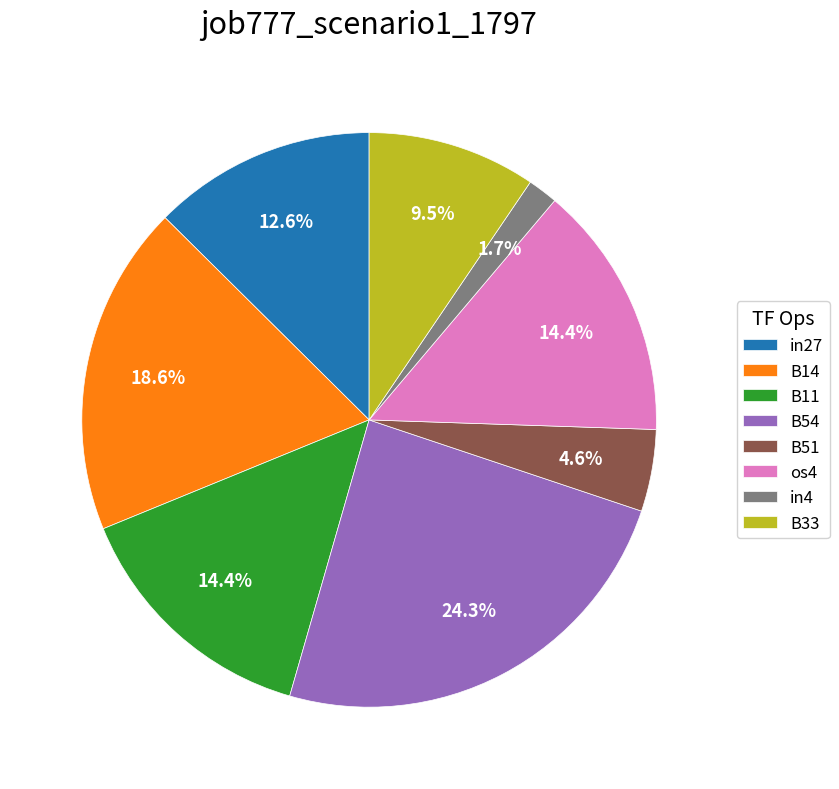

How many slices are in this pie chart?

8